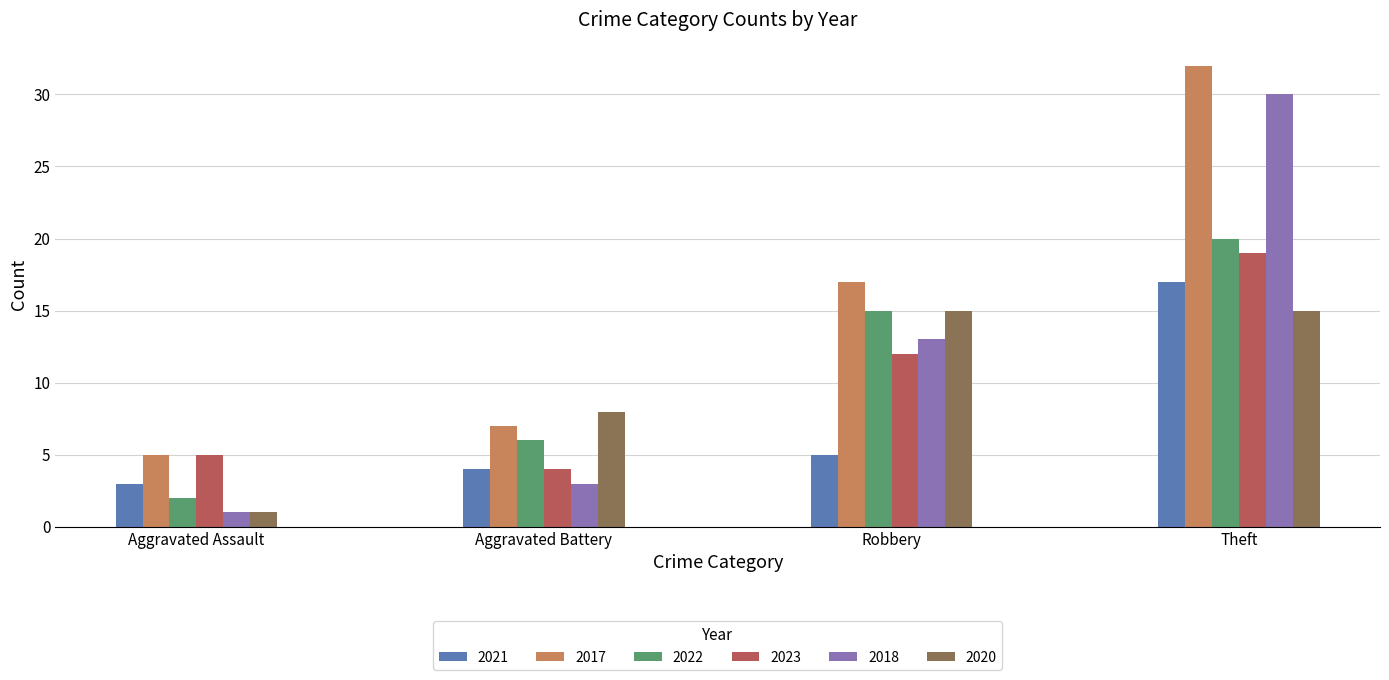

Which series has the largest total across all categories?

2017